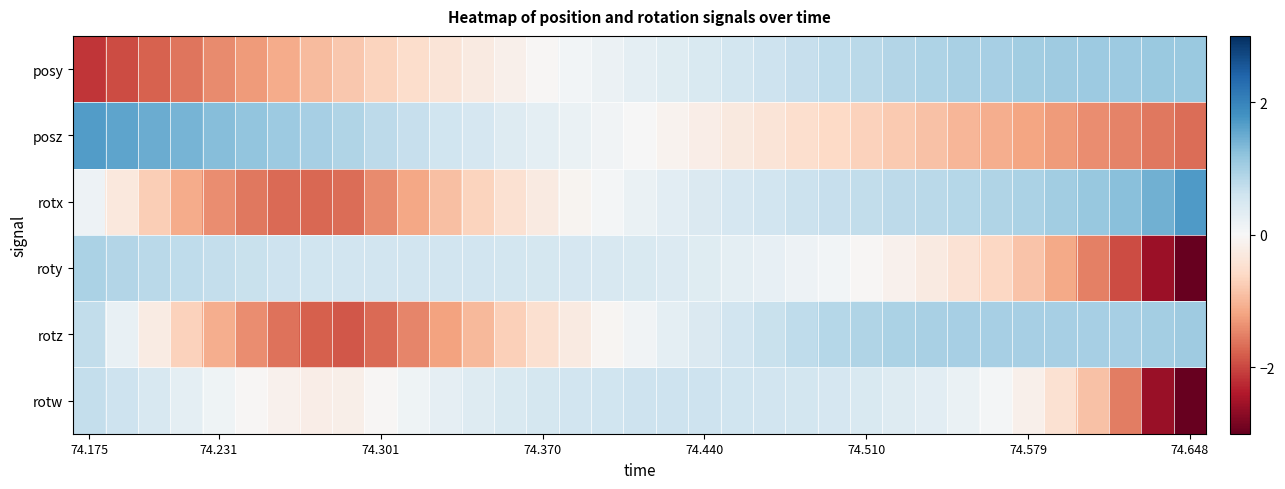

List the series in order of their peak value, highest first.

rotx, posz, posy, rotz, roty, rotw